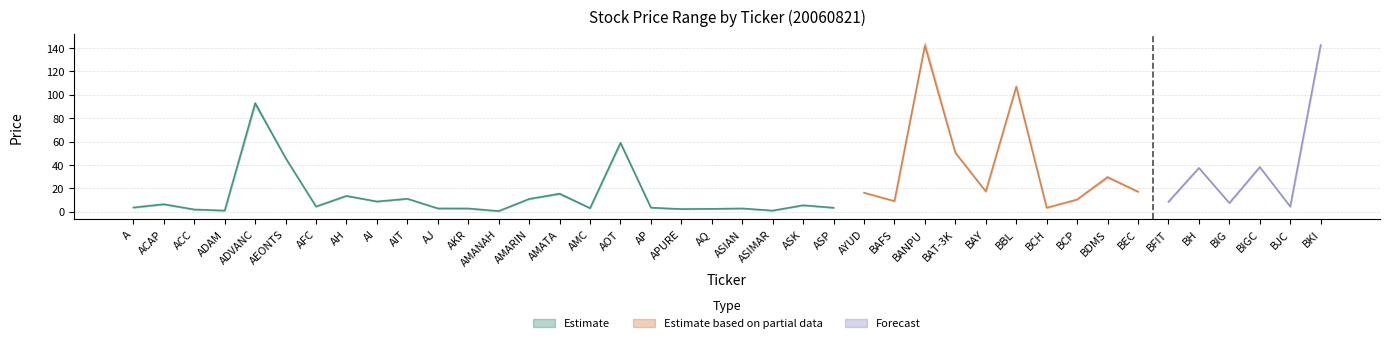

At which label is CLOSE closest to 71?

AOT